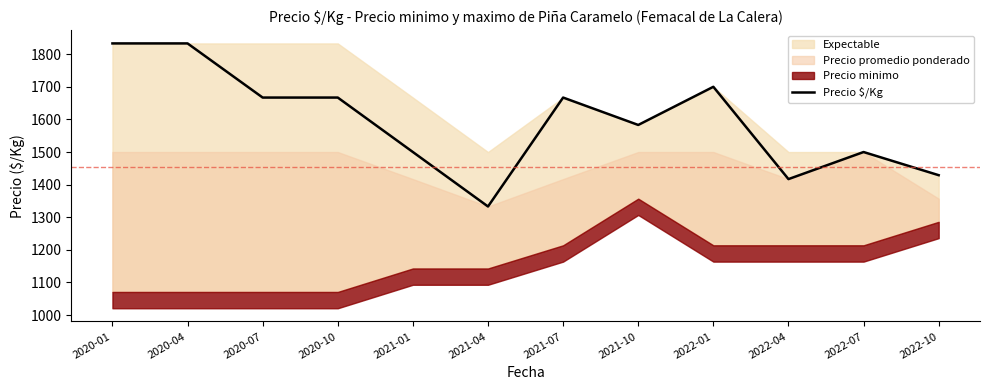

Is it true that the value at 2020-01 is 3132?

False